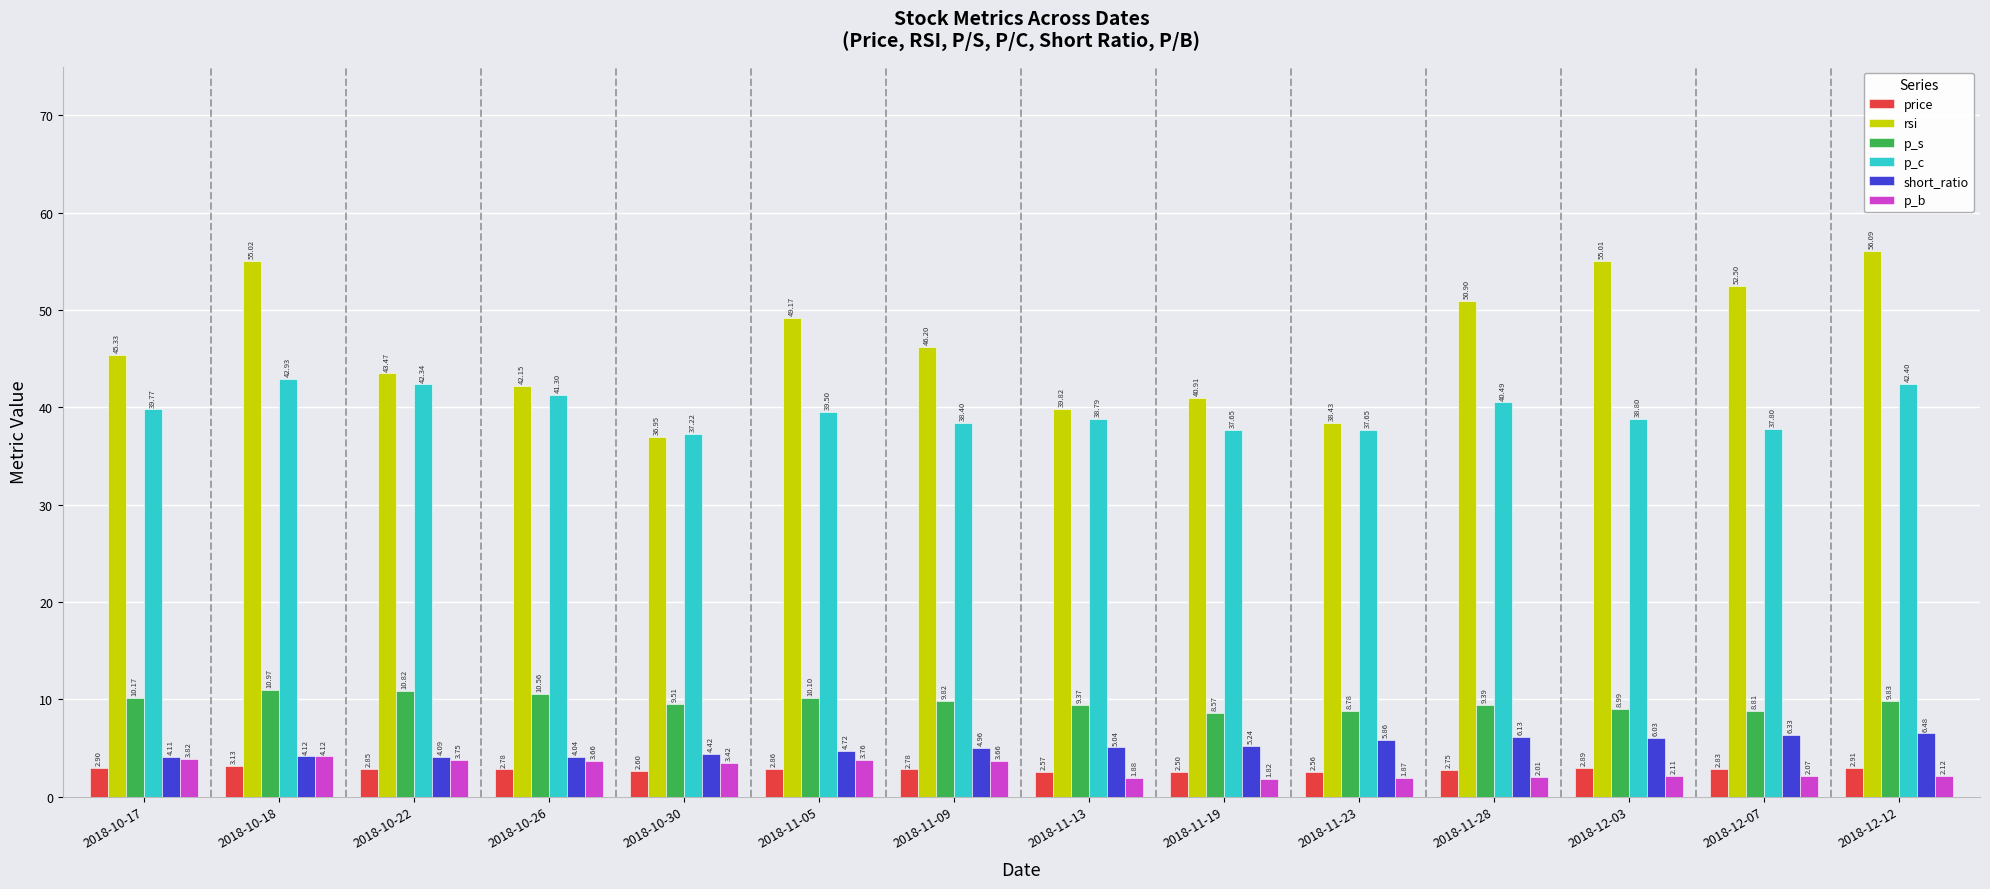

Is the value of p_b at 2018-11-23 greater than the value of p_c at 2018-11-13?

No